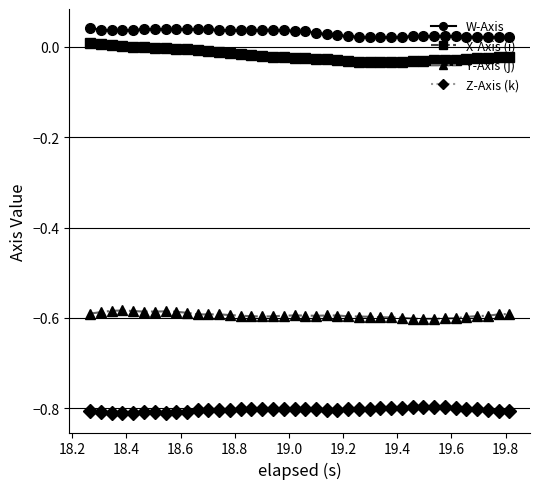

True or false: Y-Axis (j) has more than 2 interior local peaks.

True